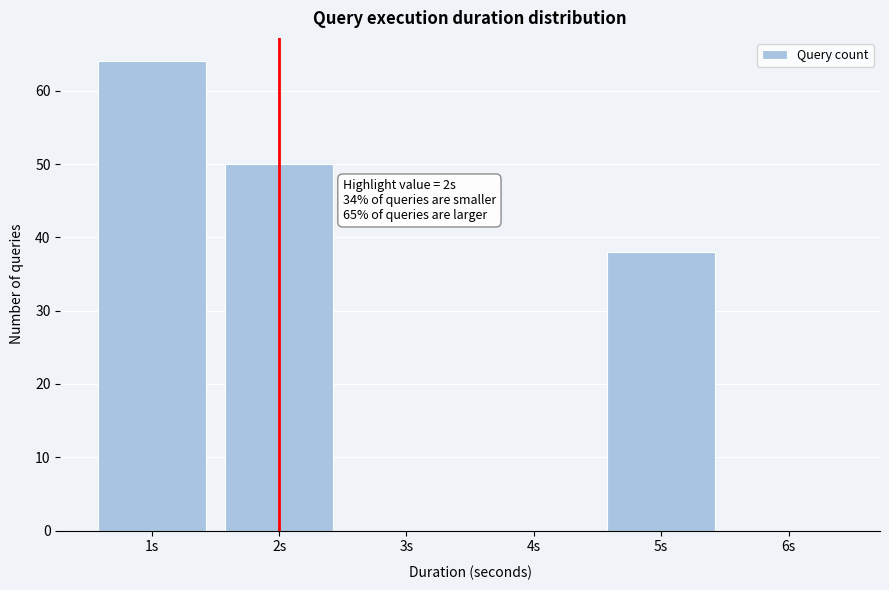

Reading right to left, what are all the values shown in this chart?

6s=0	5s=38	4s=0	3s=0	2s=50	1s=64